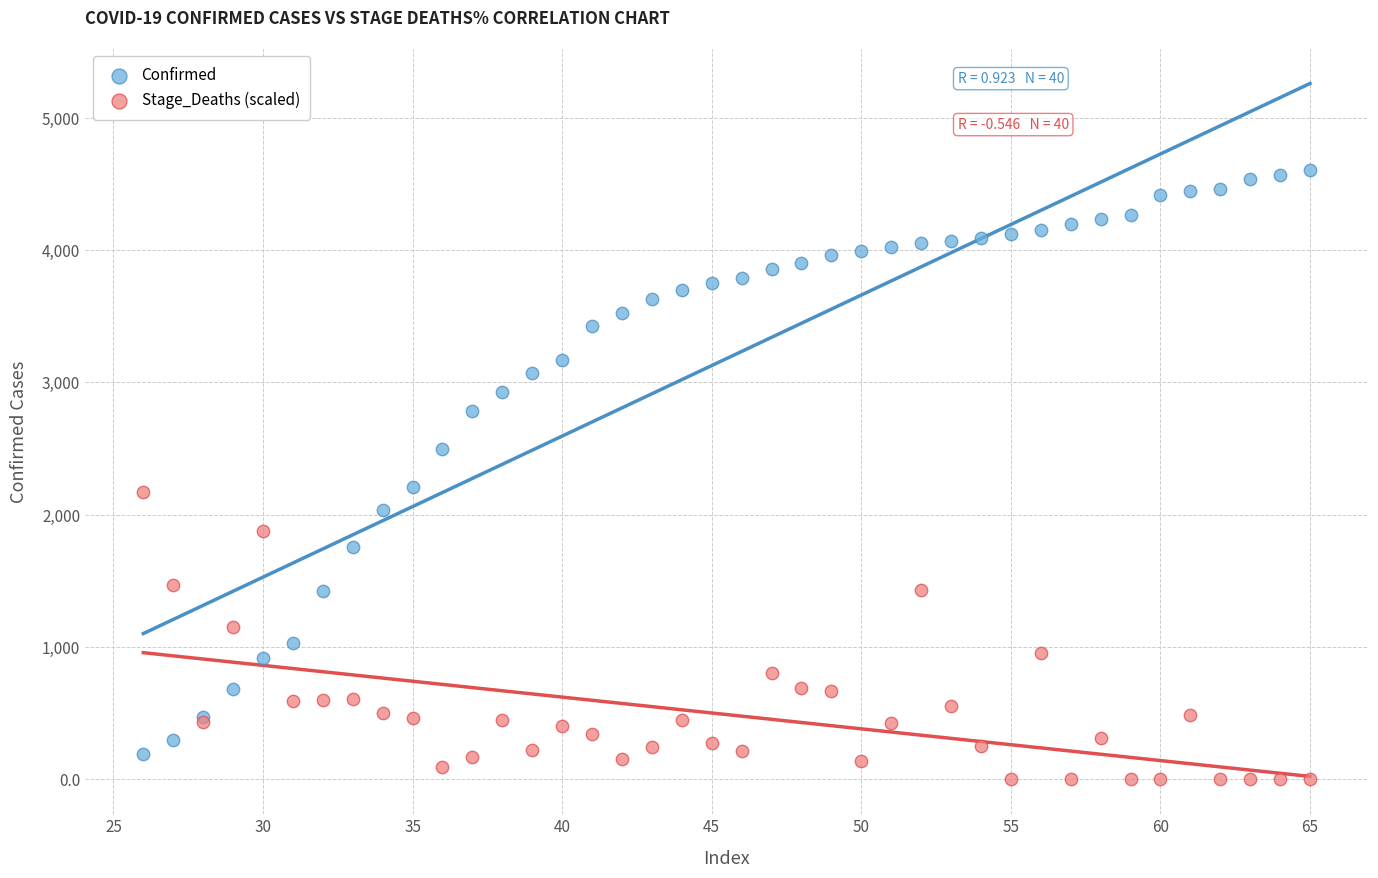

What are all the series names shown in the legend?

Confirmed, Stage_Deaths (scaled)